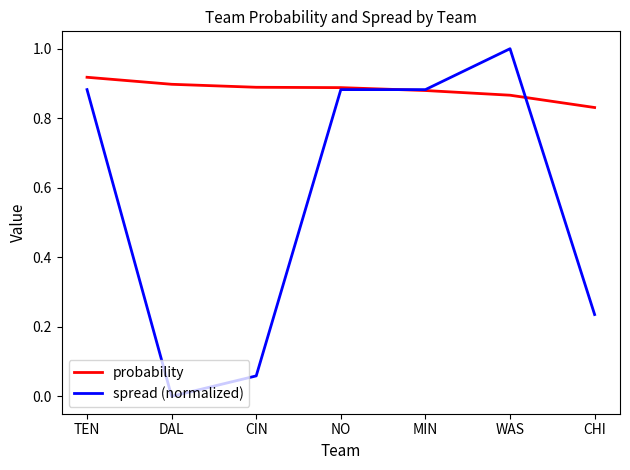

How many series are shown in this chart?

2